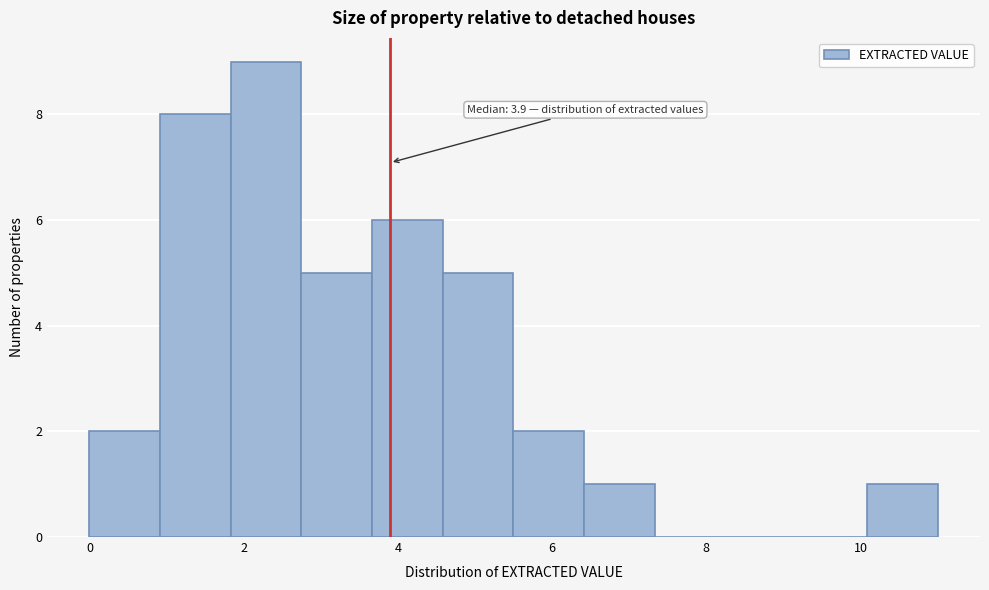

Which range on the x-axis has the tallest bar?

1.8 to 2.8